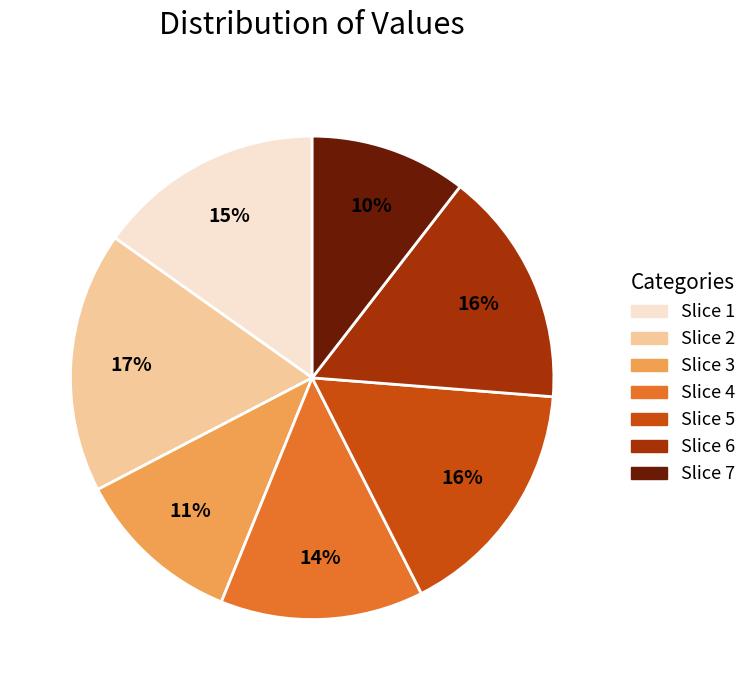

Combined, do Slice 7 and Slice 2 account for over 50%?

No